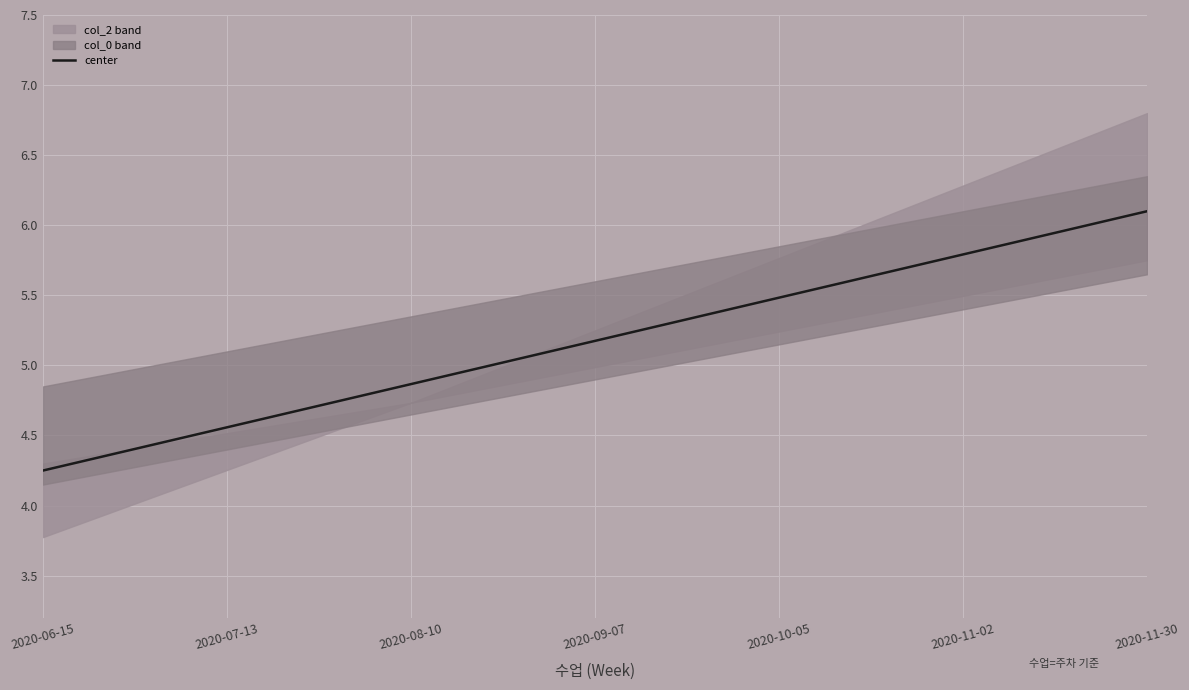

Which category has the lowest value across all series?

2020-06-15